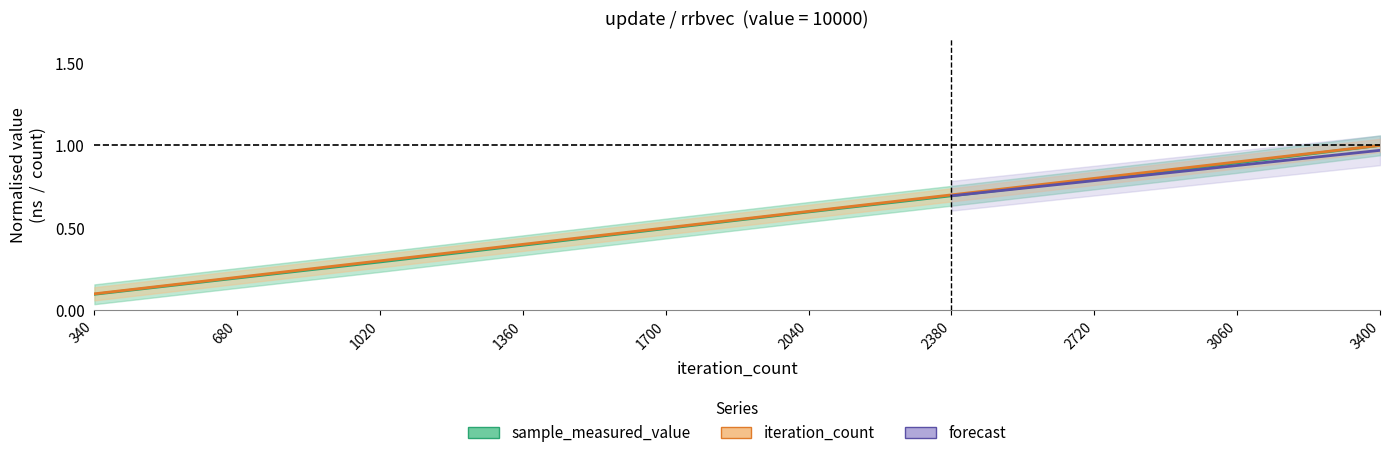

True or false: sample_measured_value has a value of 1.0 at 3400.

True